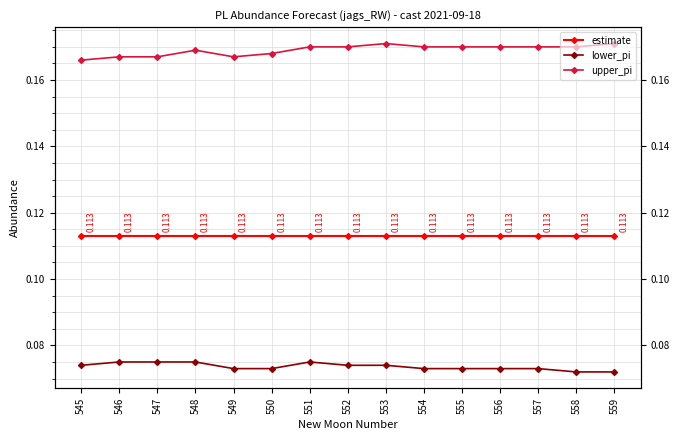

Count the upper_pi values in the range 0 to 1.

15